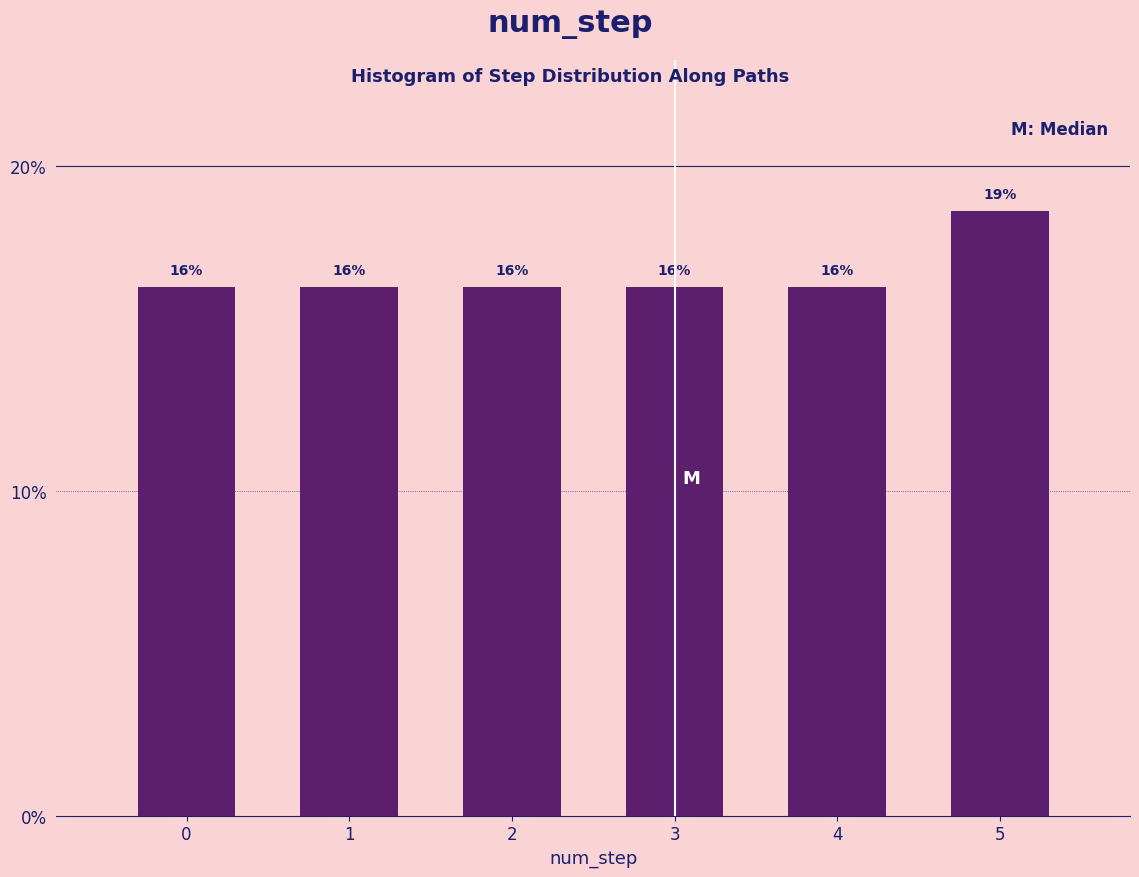

Does the chart contain any negative values?

No